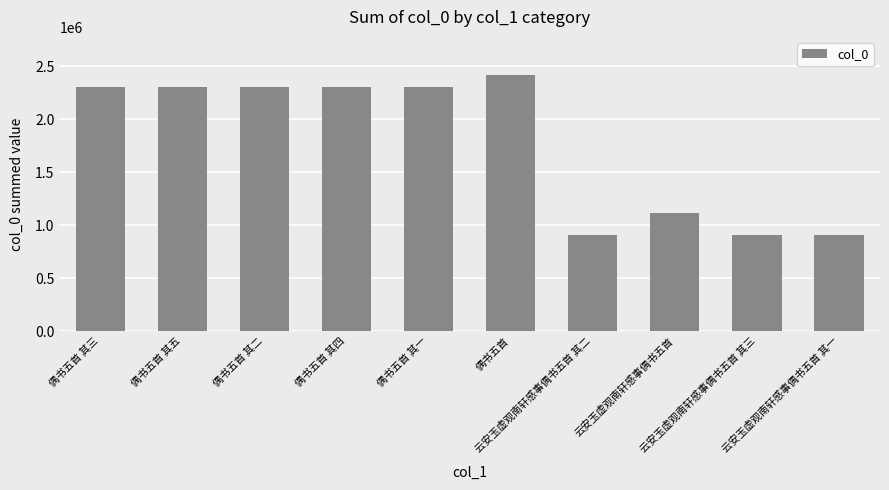

What is the sum of all values?

17812492